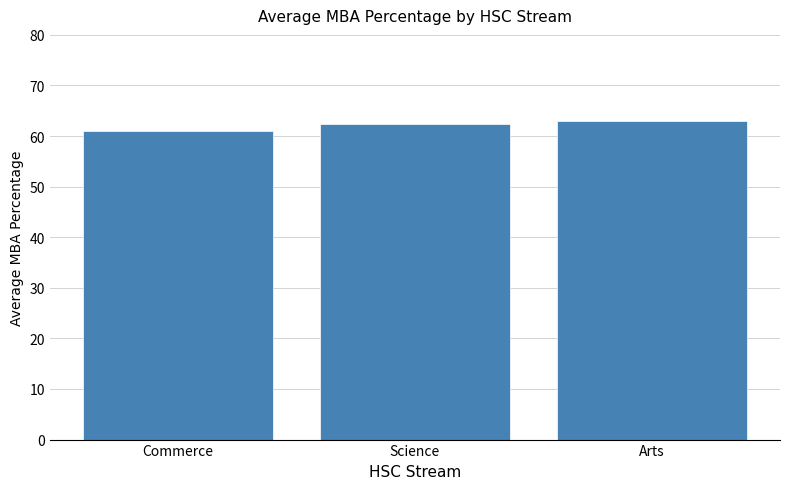

Count the values in the range 60 to 62.

1